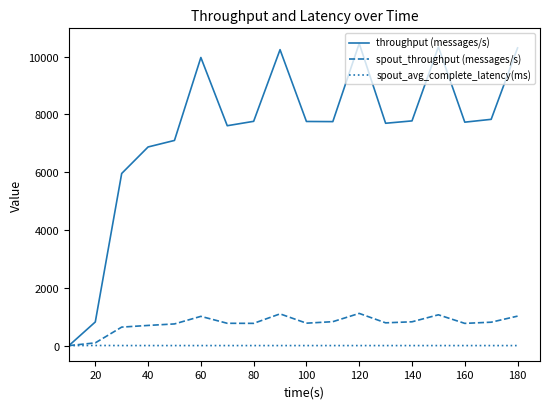

How many values in the spout_avg_complete_latency(ms) series are below 1?

1